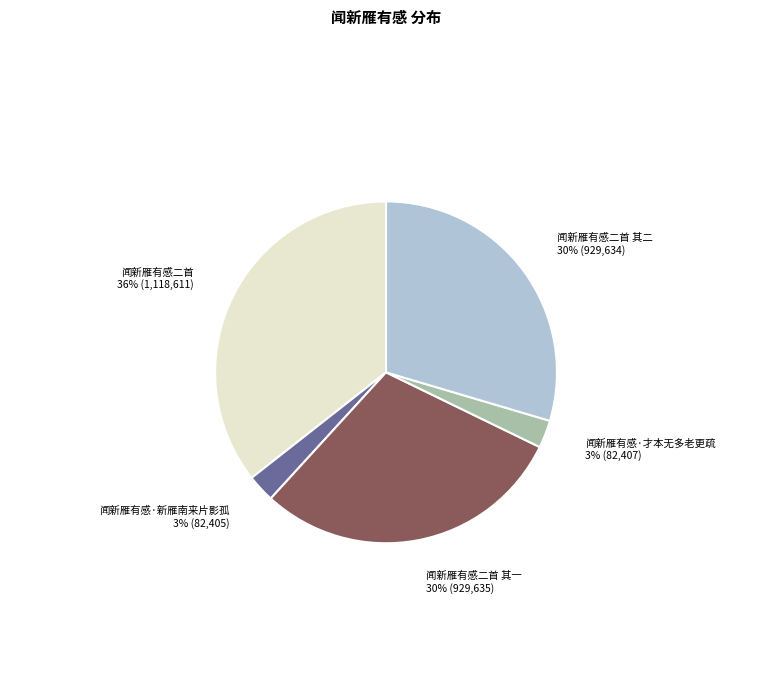

Does any single category account for the majority?

No